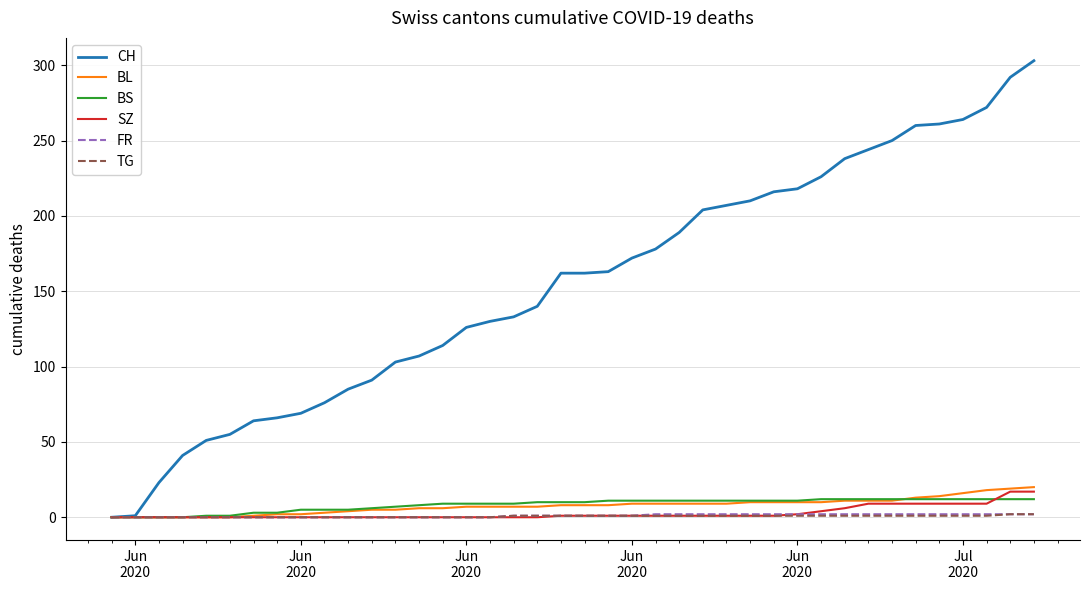

How many lines are shown in the chart?

6